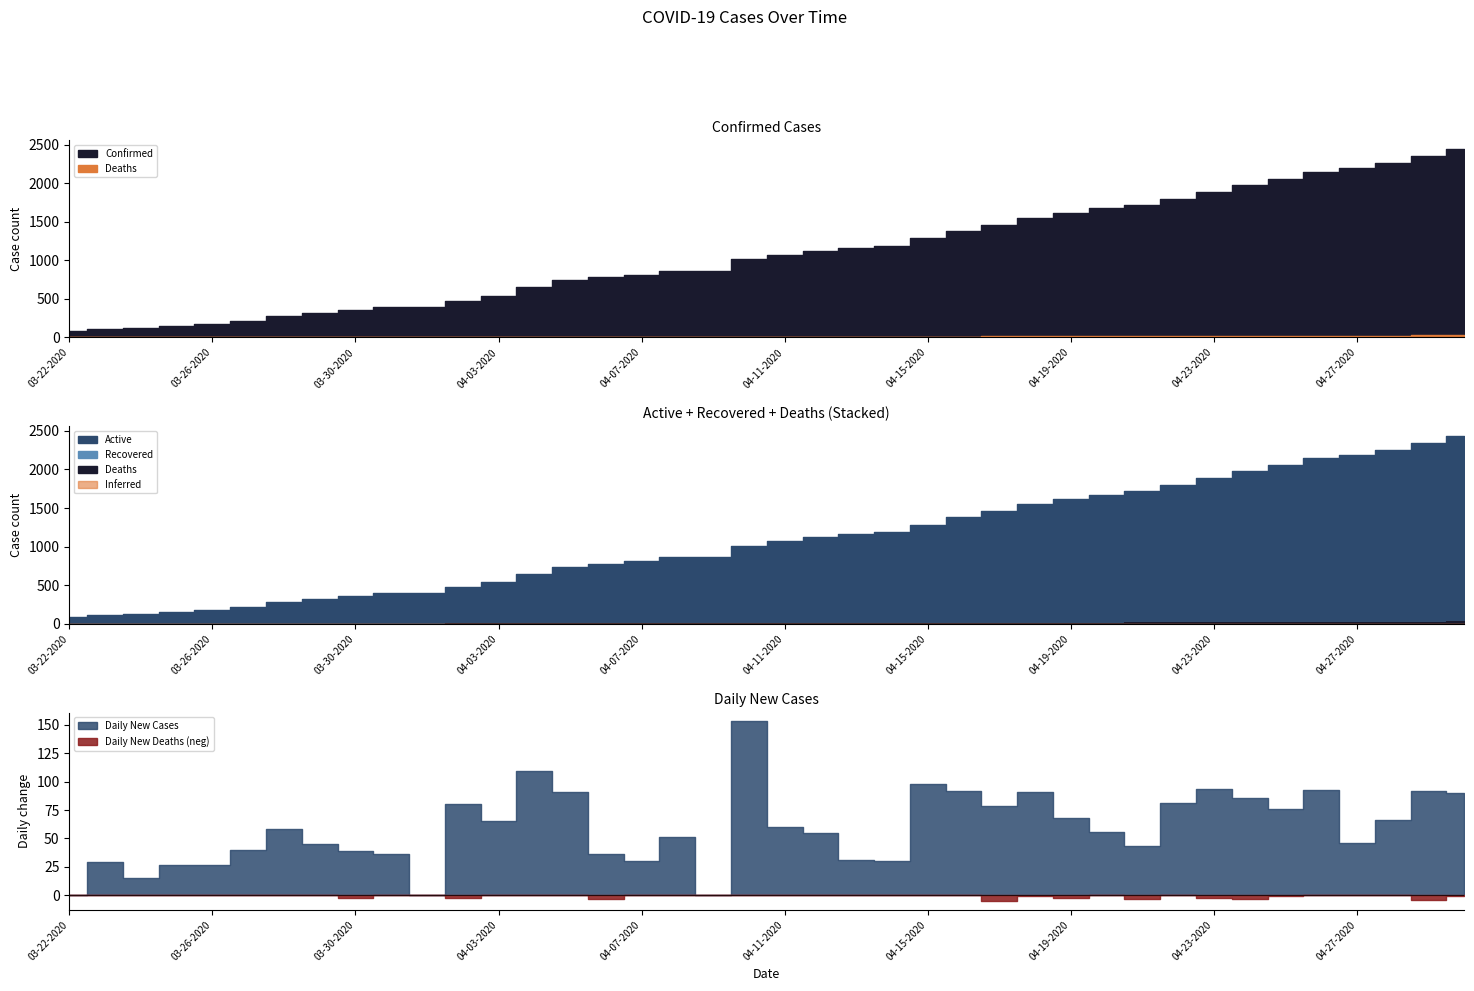

The Confirmed series shows 741 at 04-05-2020. True or false?

True